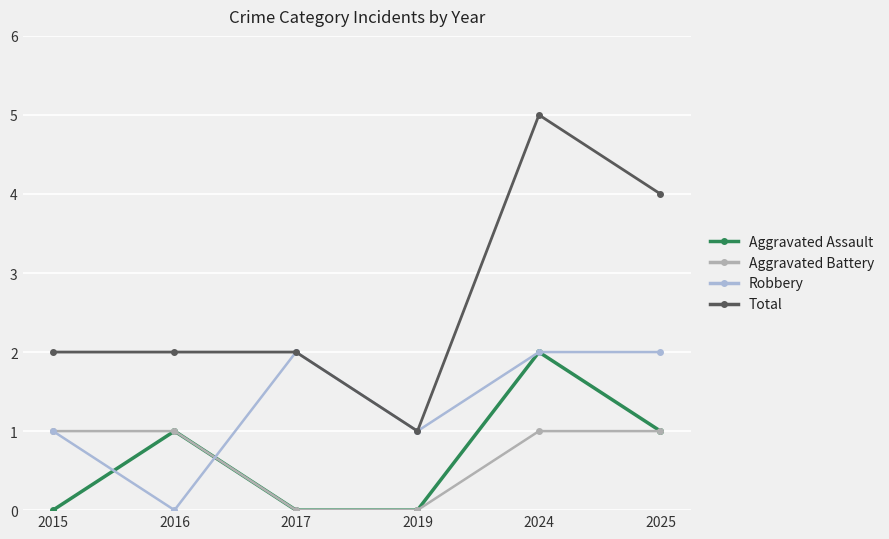

Count the Total values in the range 2 to 4.

4